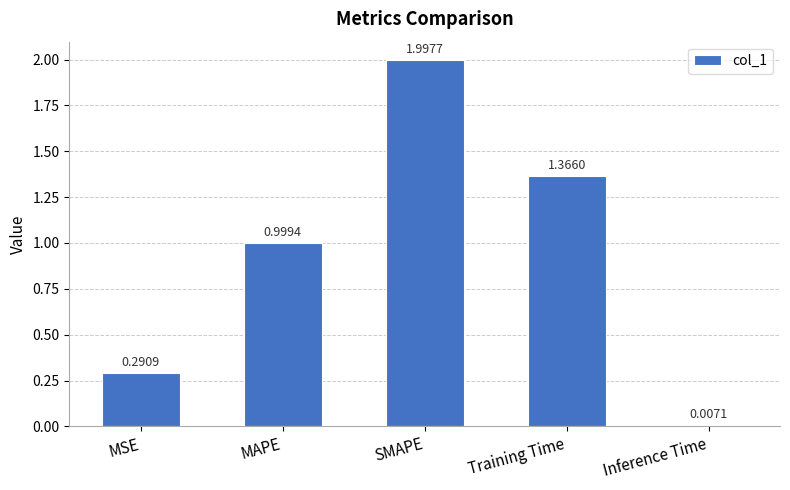

What position from the left is MAPE?

2